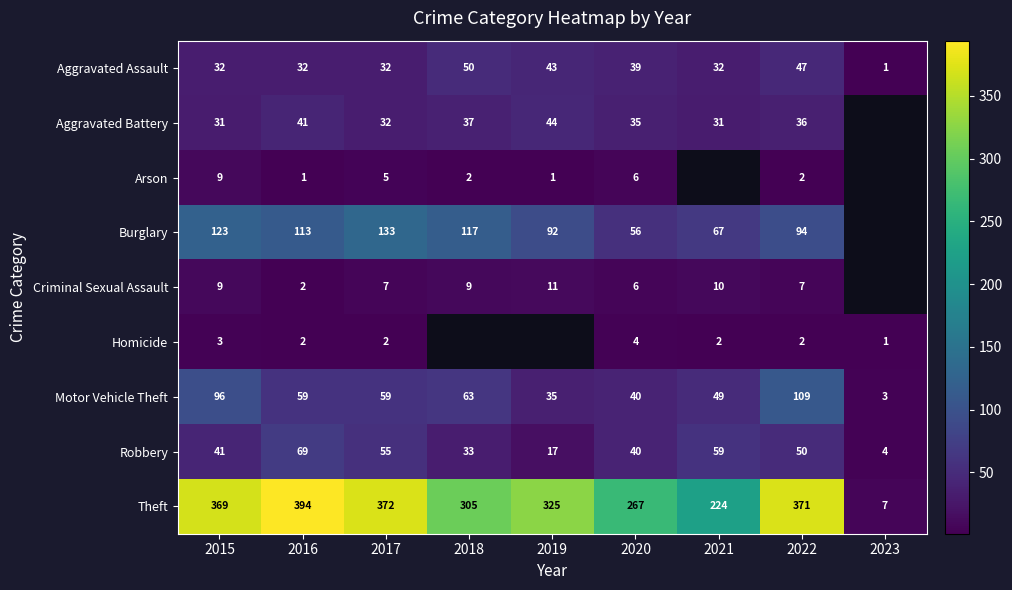

The Aggravated Battery series shows 43.9 at 2021. True or false?

False